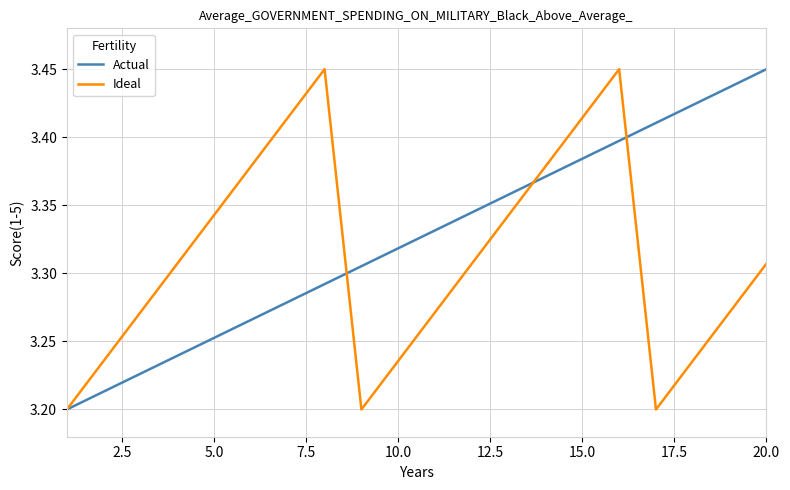

List the series in order of their overall mean, highest first.

Actual, Ideal